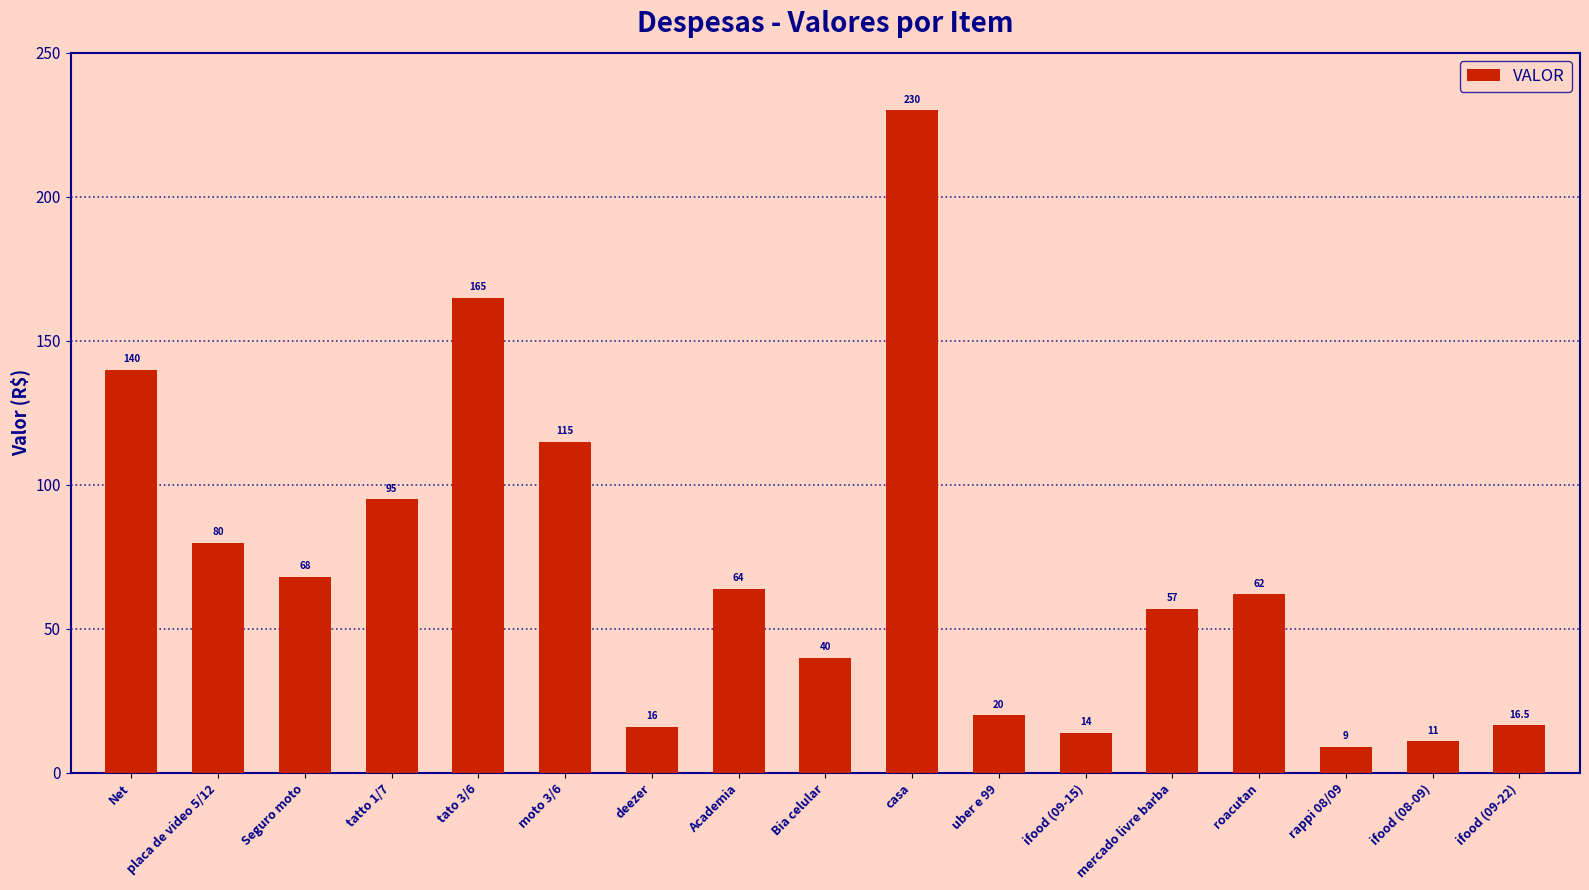

How many series are shown in this chart?

1